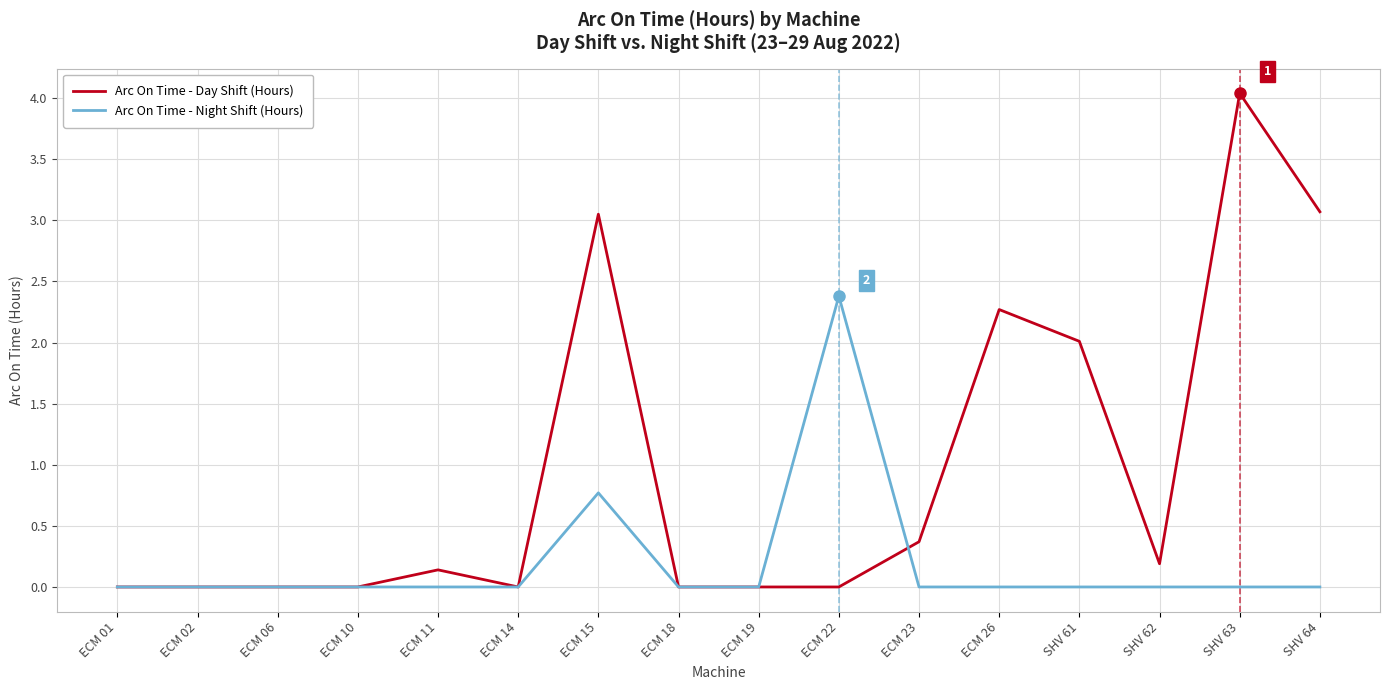

Which category has the highest value in the Arc On Time - Night Shift (Hours) series?

ECM 22